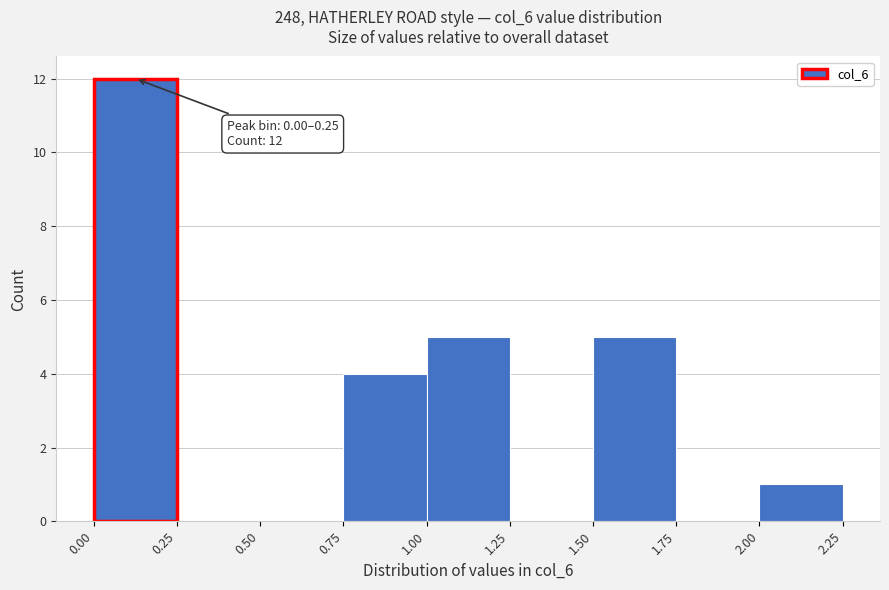

Over which range of the x-axis is the bar tallest?

0.00 to 0.25